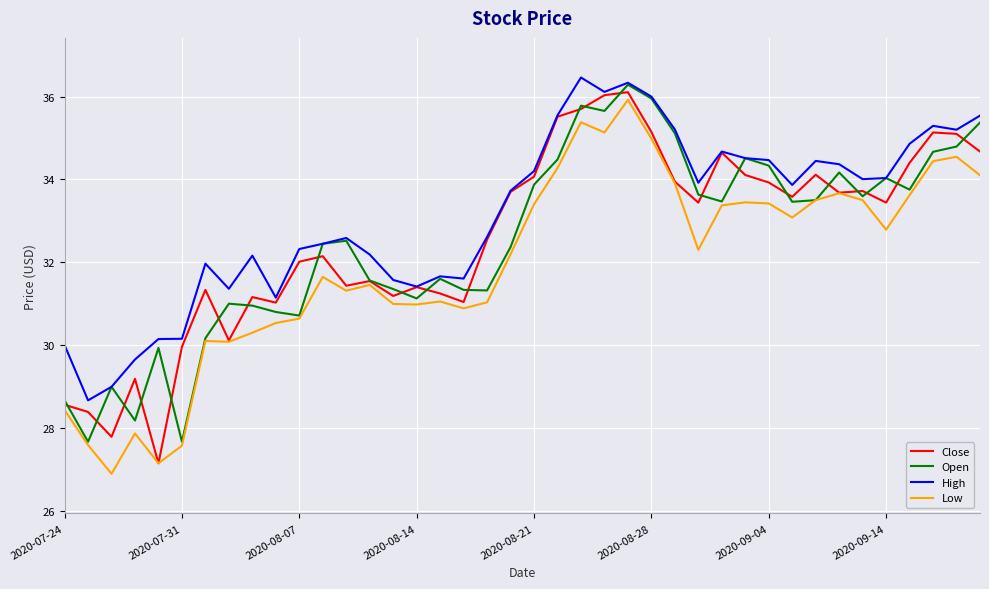

Does the chart have visible grid lines?

Yes